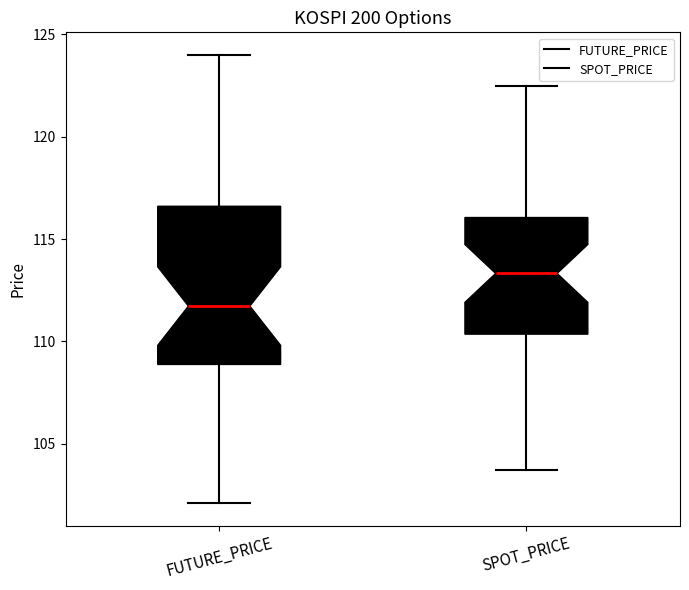

Reading left to right, read every box against the y-axis: the position of its median line, the range the box covers, and the ends of its whiskers. The values are not printed on the chart, so give them approximately, as read against the axis.

FUTURE_PRICE: median 111.5, box 109.0 to 116.5, whiskers 102.0 to 124.0
SPOT_PRICE: median 113.5, box 110.5 to 116.0, whiskers 103.5 to 122.5